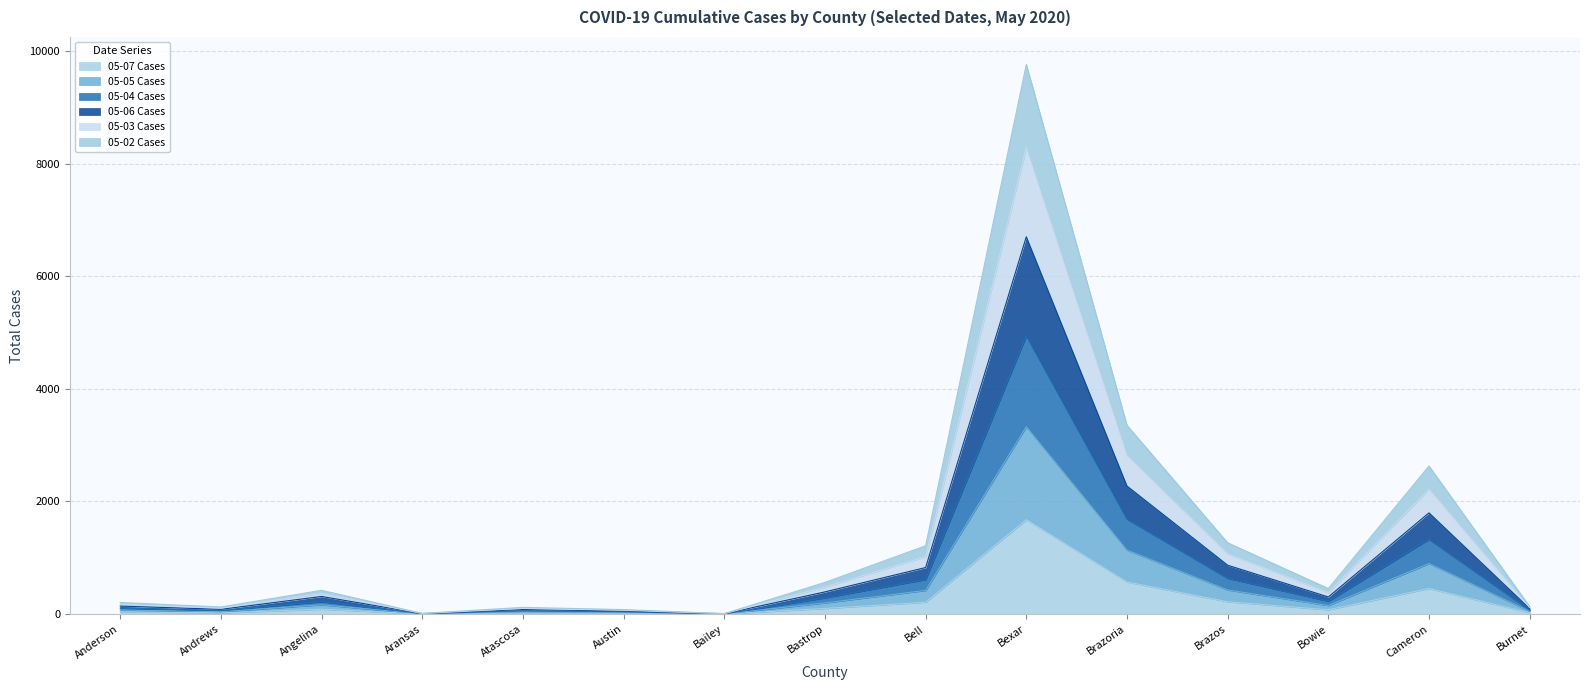

At which category is the sum across all series the highest?

Bexar